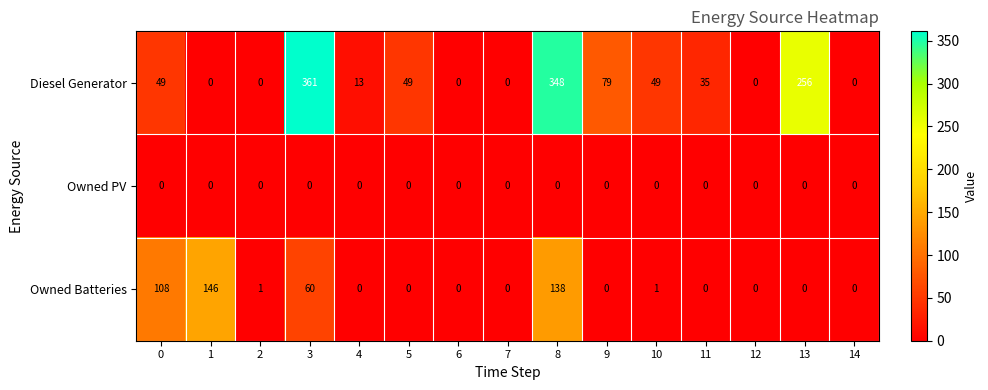

How many categories are shown in the chart?

15